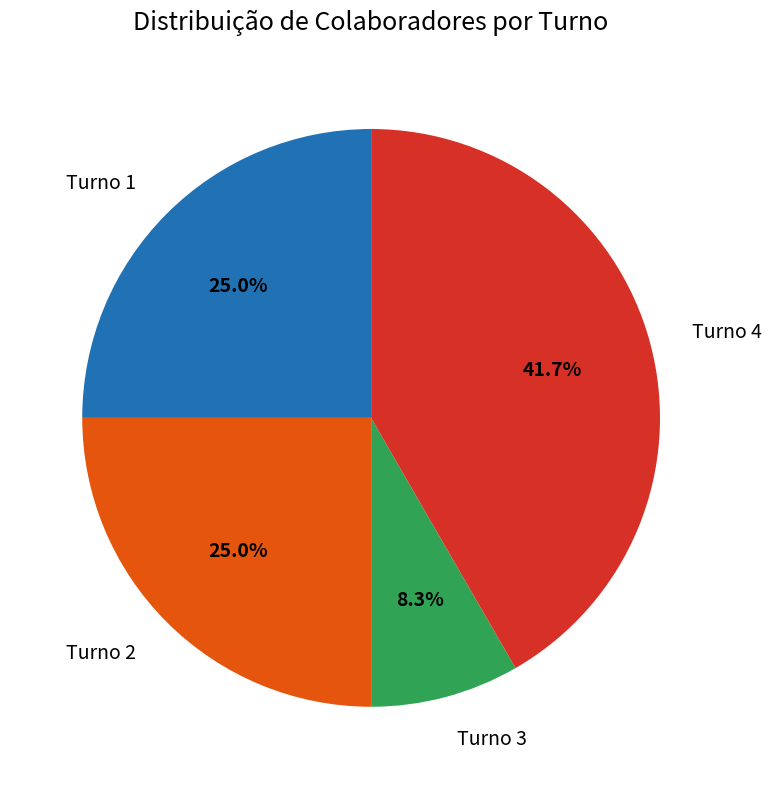

To the nearest percent, what portion does Turno 1 represent?

25%